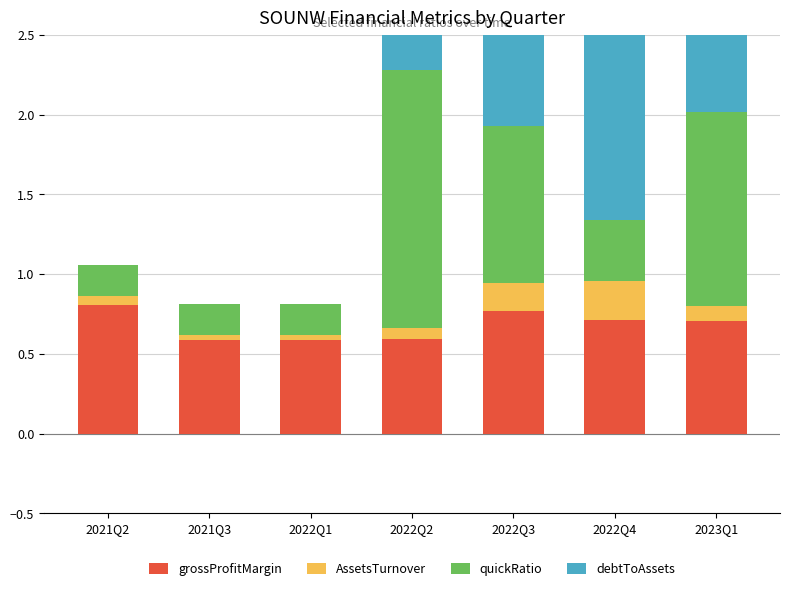

Does the chart contain any negative values?

No